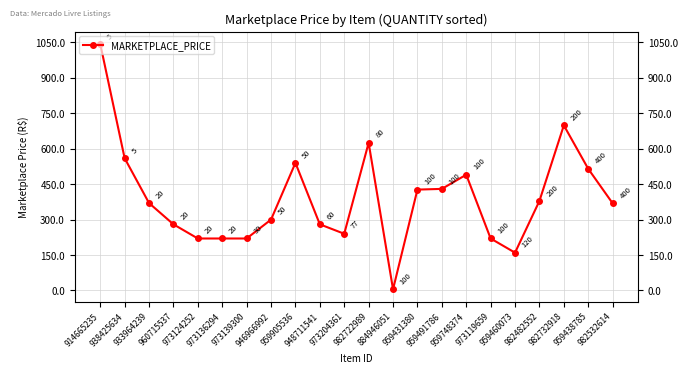

Is this an area chart (filled region under the line)?

No